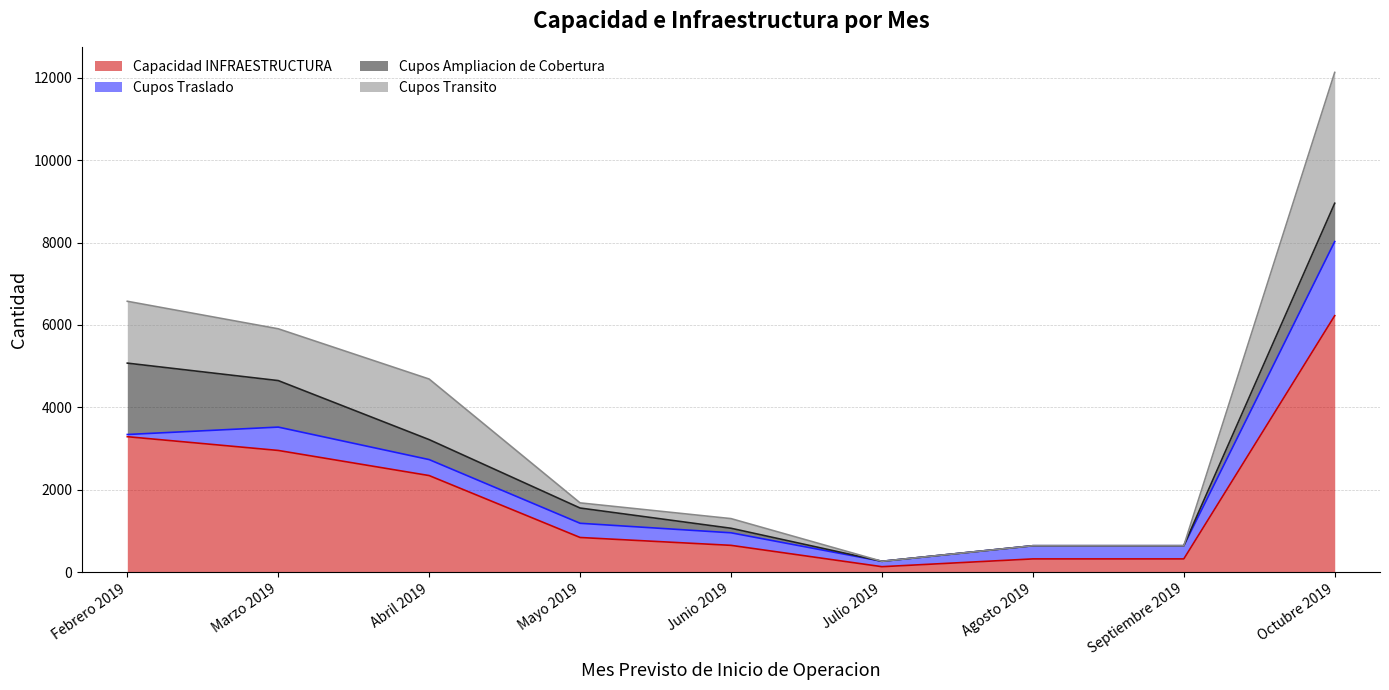

Which label corresponds to the largest value in the chart?

Octubre 2019